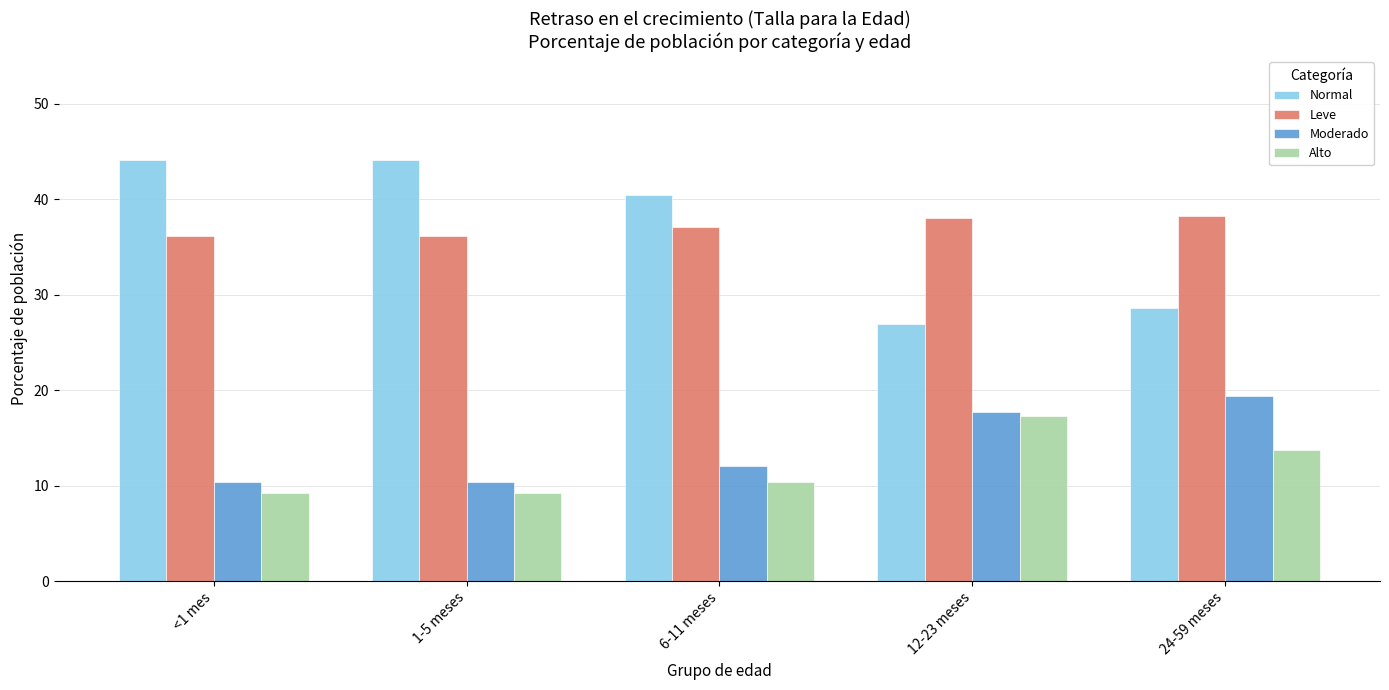

At which label is Alto closest to 13?

24-59 meses